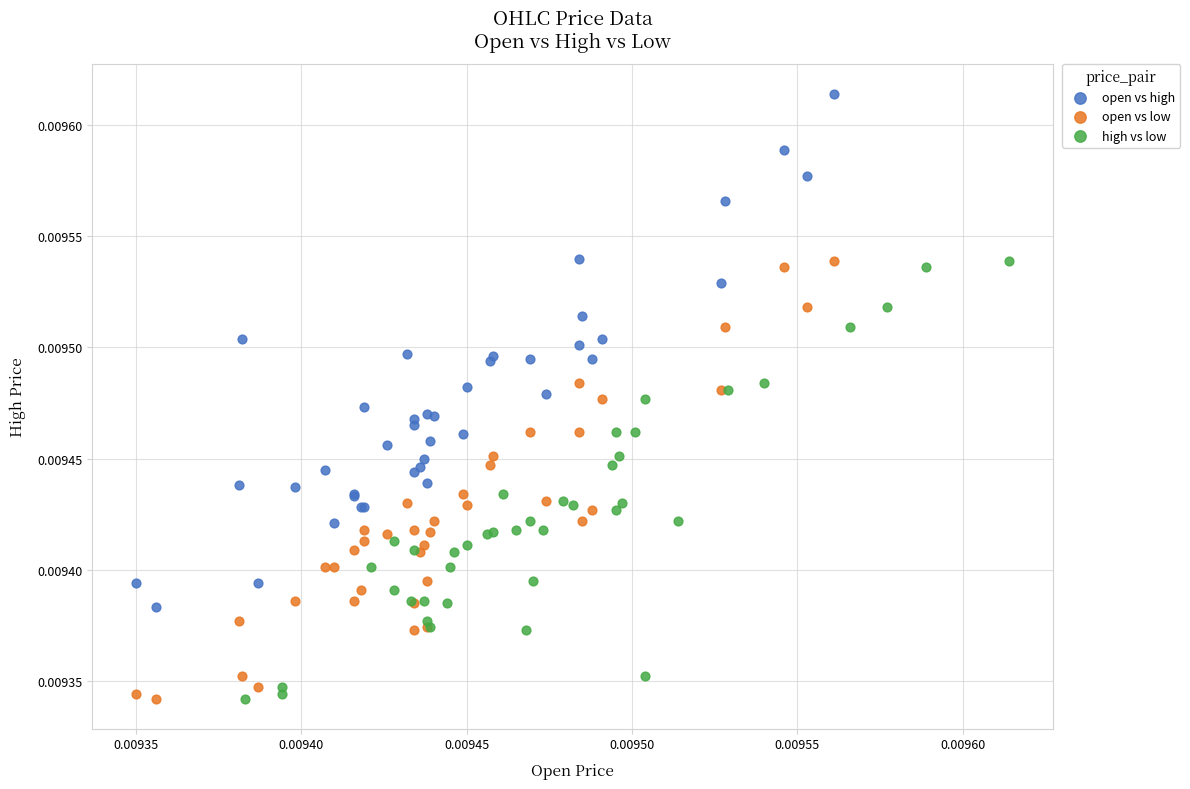

Which series has the widest spread of Y values?

open vs high